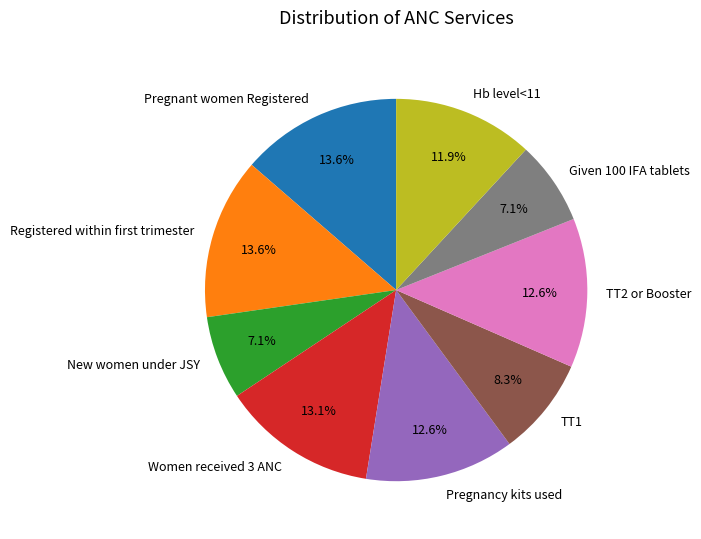

How much of the chart is everything except Pregnant women Registered?

86.4%